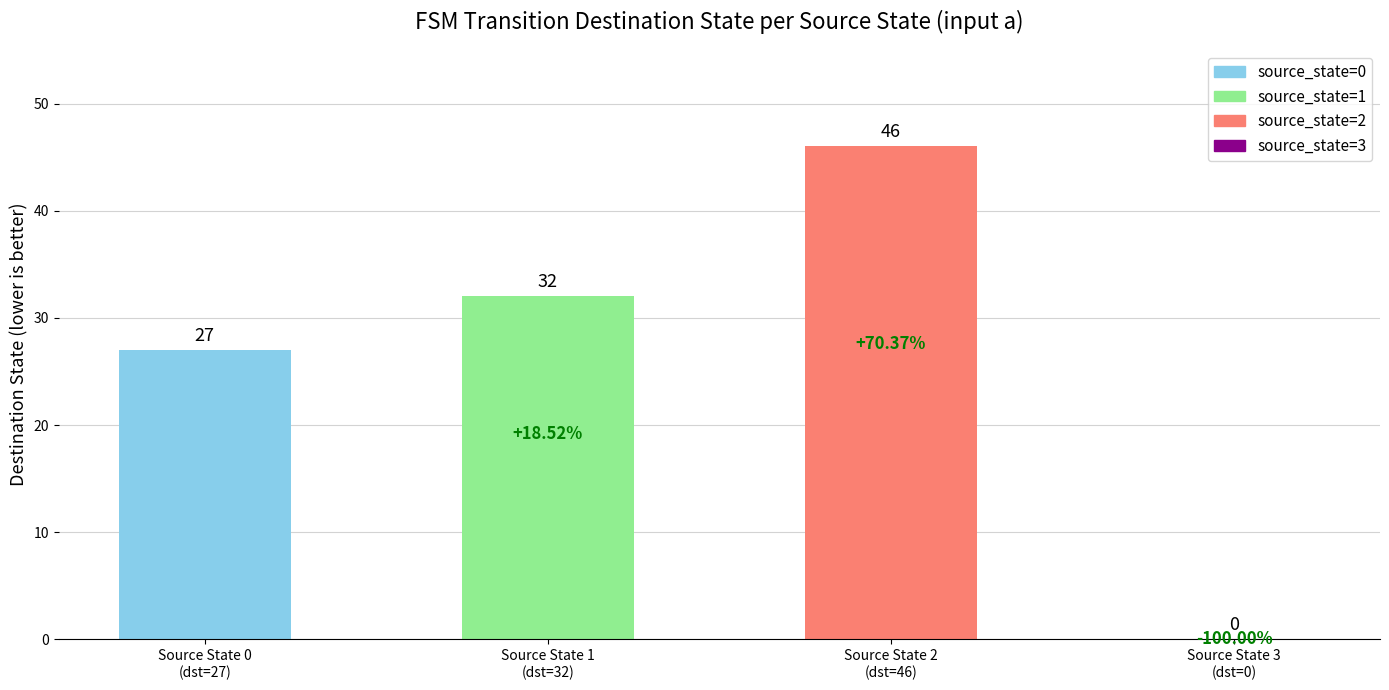

What is the sum of all values?

105